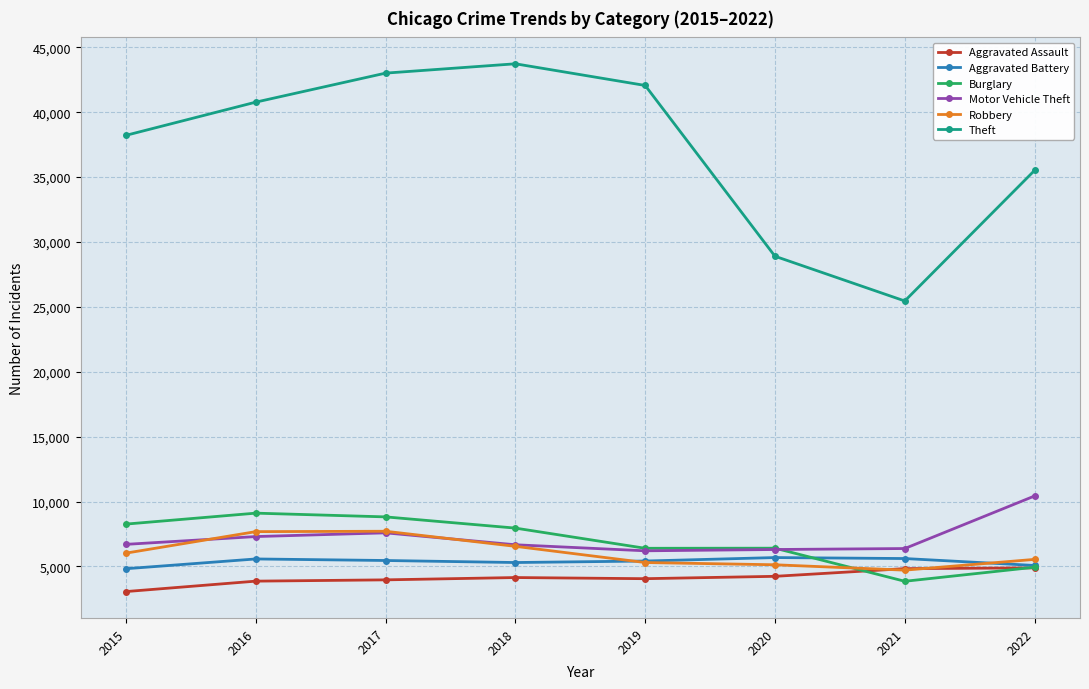

What is the sum of all Robbery values?

48690